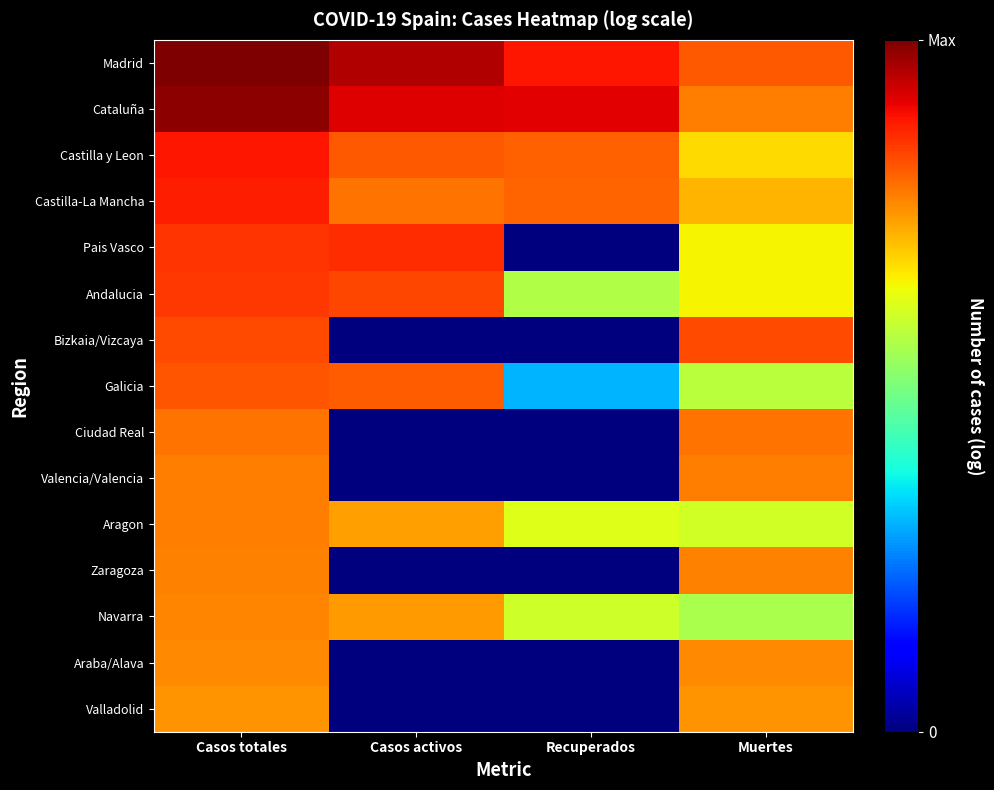

What is the spread (max minus min) of values at Casos totales?

2.7